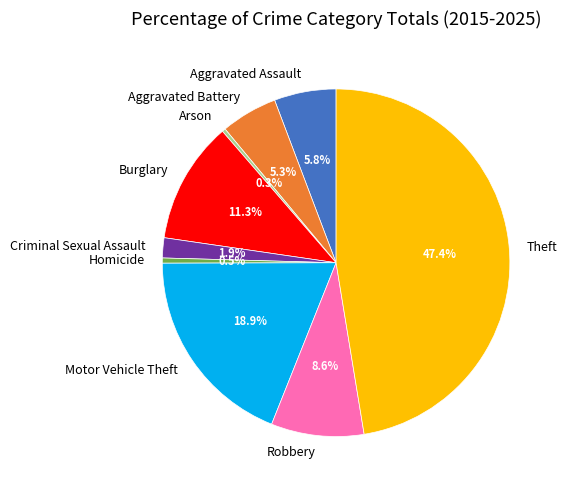

Which category has the biggest portion of the pie?

Theft